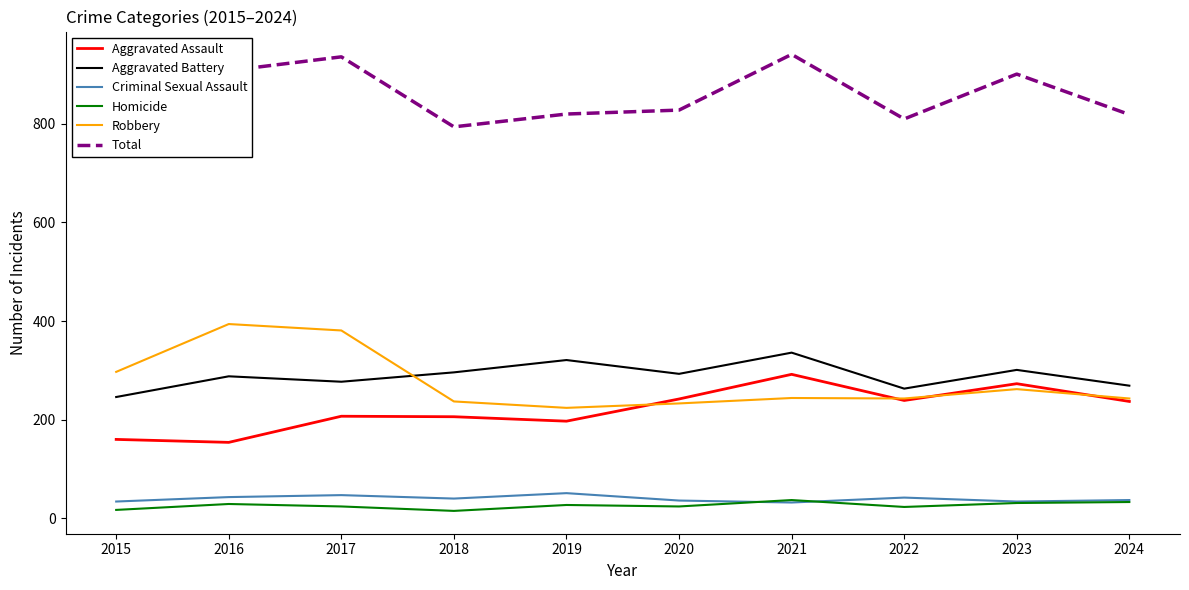

Which label corresponds to the smallest value in the chart?

2018